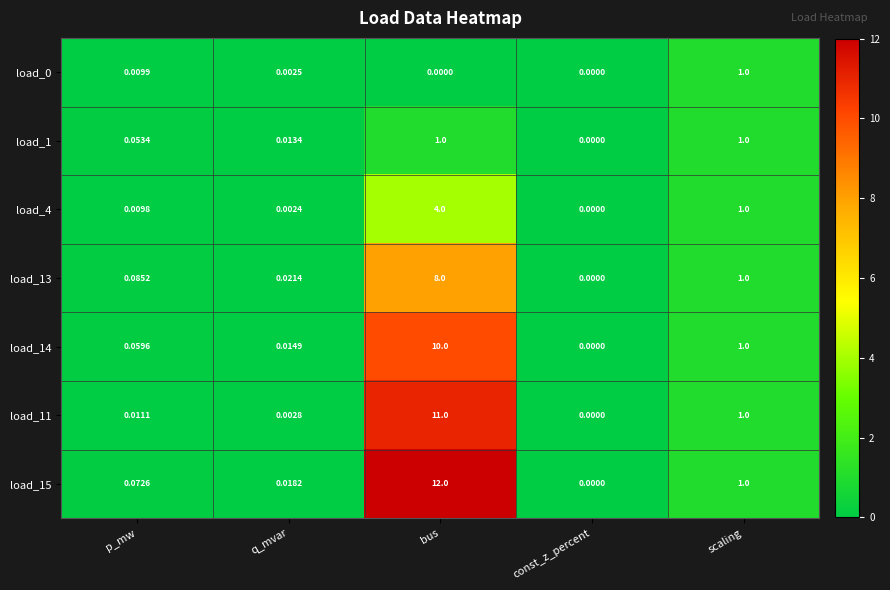

Is the value of load_11 at p_mw greater than the value of load_14 at p_mw?

No